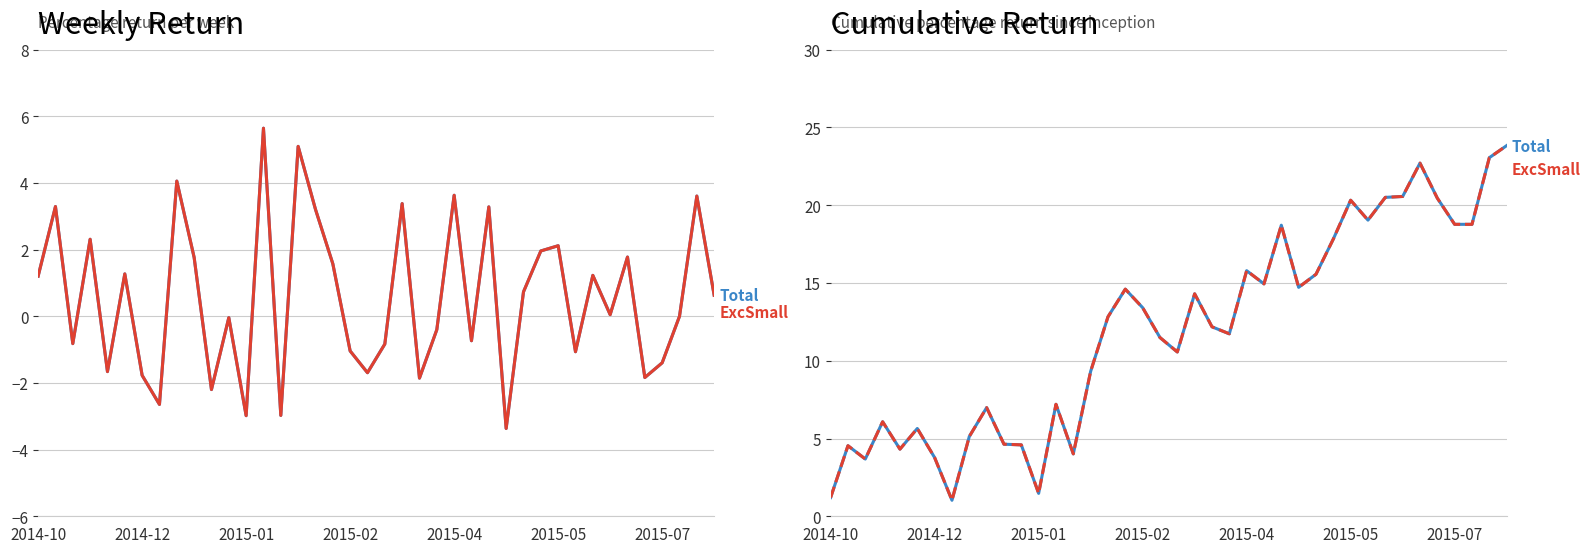

At which label does Weekly_Return_Total_% first exceed 0?

2014-10